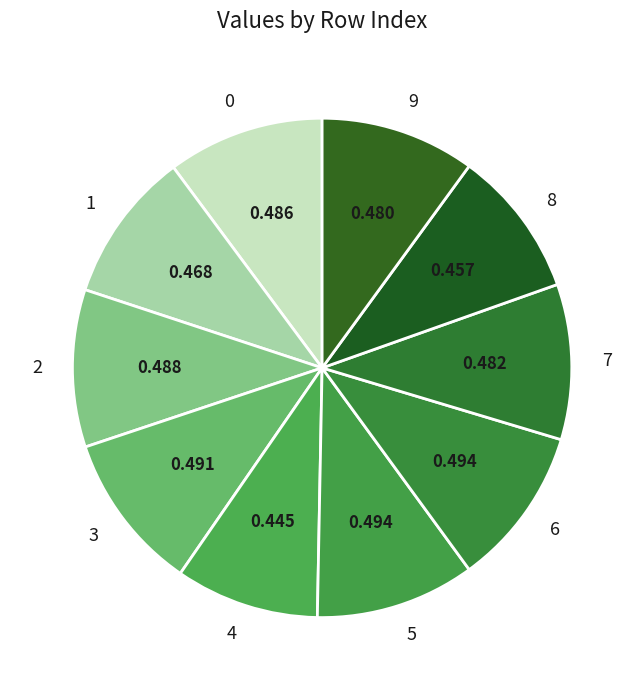

Count the number of slices in the pie.

10